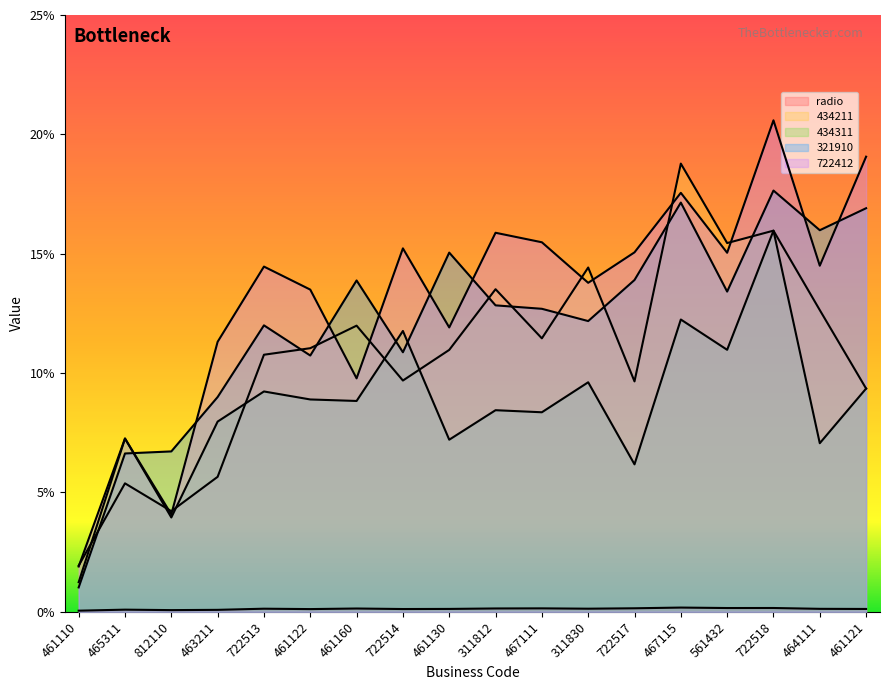

Reading right to left, list all the values displayed in this chart.

radio: 461121=0.0	464111=0.0	722518=0.0	561432=0.0	467115=0.0	722517=0.0	311830=0.0	467111=0.0	311812=0.0	461130=0.0	722514=0.0	461160=0.0	461122=0.0	722513=0.0	463211=0.0	812110=0.0	465311=0.0	461110=0.0
434211: 461121=0.1	464111=0.1	722518=0.2	561432=0.2	467115=0.2	722517=0.1	311830=0.1	467111=0.1	311812=0.1	461130=0.1	722514=0.1	461160=0.1	461122=0.1	722513=0.1	463211=0.1	812110=0.0	465311=0.1	461110=0.0
434311: 461121=0.1	464111=0.1	722518=0.2	561432=0.1	467115=0.1	722517=0.1	311830=0.1	467111=0.1	311812=0.1	461130=0.1	722514=0.1	461160=0.1	461122=0.1	722513=0.1	463211=0.1	812110=0.0	465311=0.1	461110=0.0
321910: 461121=0.2	464111=0.2	722518=0.2	561432=0.1	467115=0.2	722517=0.1	311830=0.1	467111=0.1	311812=0.1	461130=0.2	722514=0.1	461160=0.1	461122=0.1	722513=0.1	463211=0.1	812110=0.1	465311=0.1	461110=0.0
722412: 461121=0.2	464111=0.1	722518=0.2	561432=0.2	467115=0.2	722517=0.2	311830=0.1	467111=0.2	311812=0.2	461130=0.1	722514=0.2	461160=0.1	461122=0.1	722513=0.1	463211=0.1	812110=0.0	465311=0.1	461110=0.0